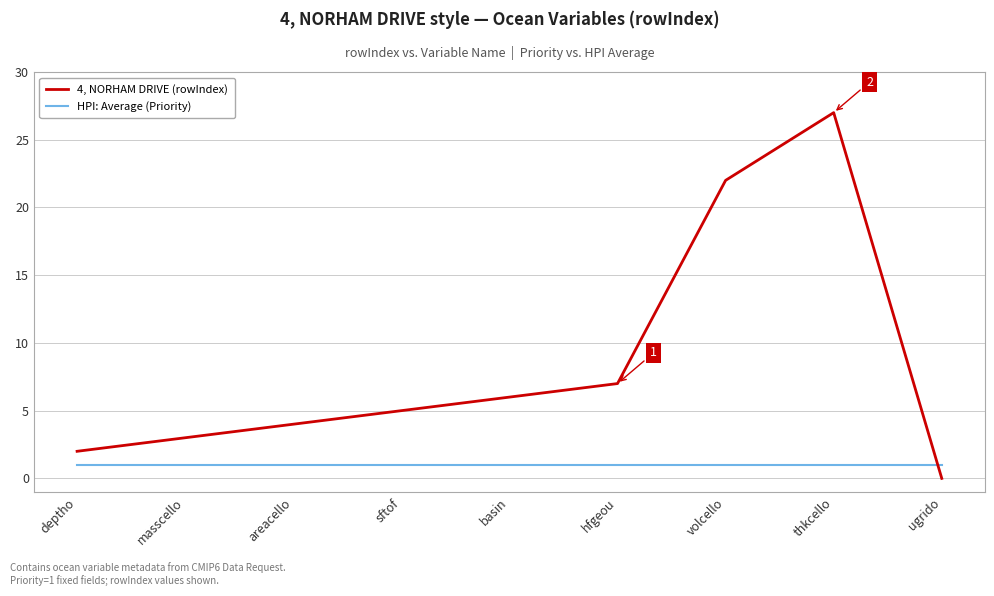

Is the value of 4, NORHAM DRIVE (rowIndex) at hfgeou greater than the value of HPI: Average (Priority) at basin?

Yes